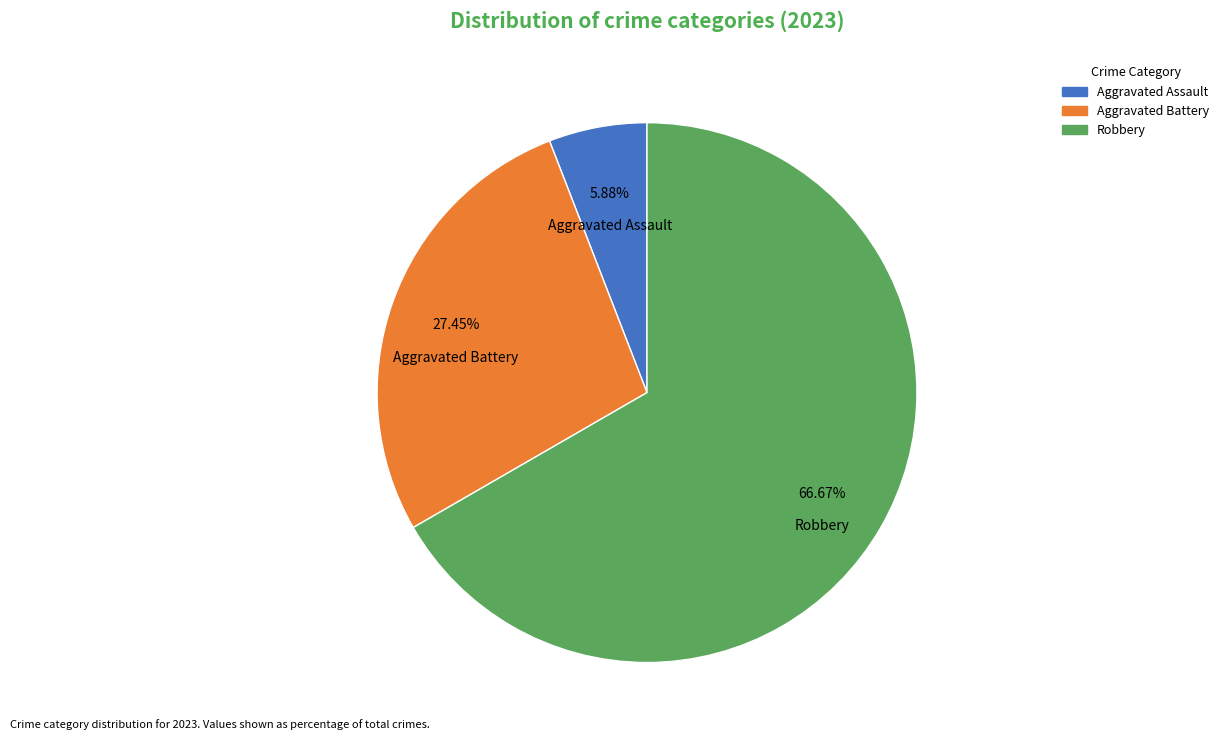

Is there any slice that represents more than half of the pie?

Yes